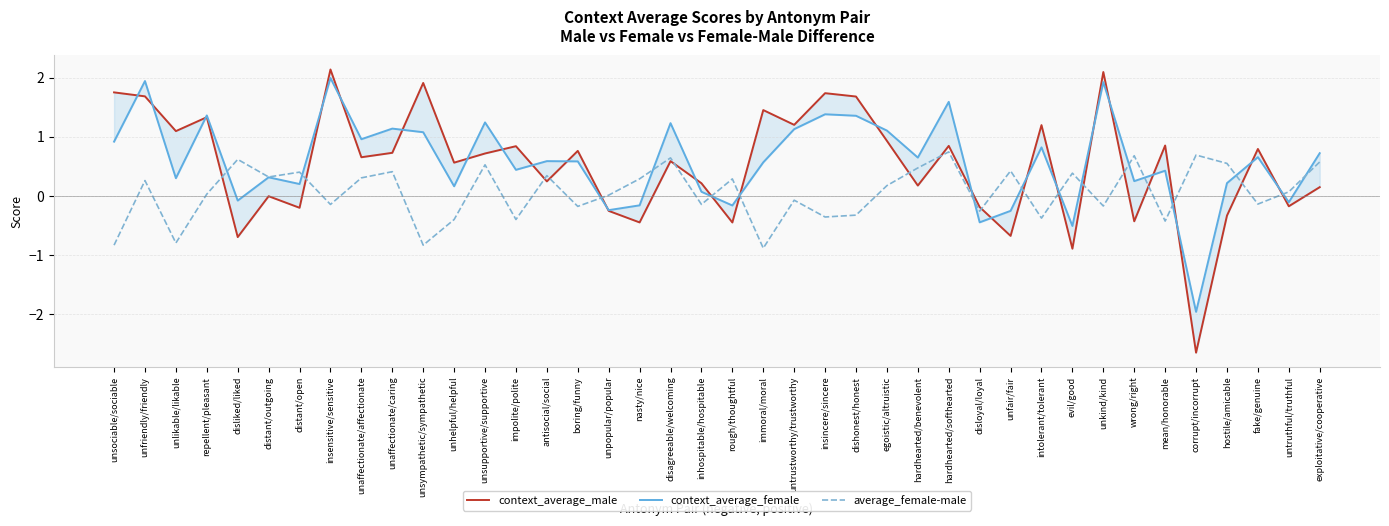

In context_average_female, how many points are lower than both neighbors (excluding endpoints)?

14